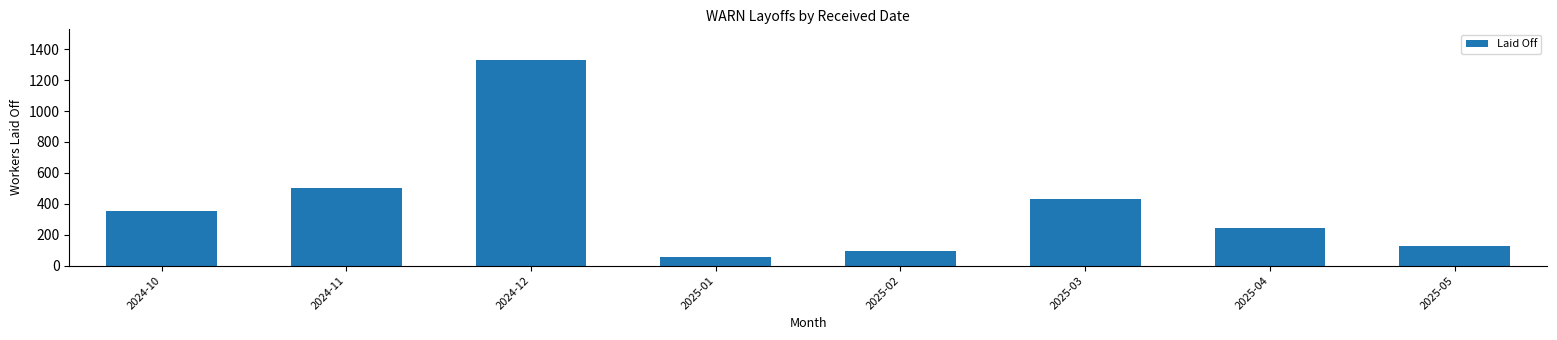

What is the label of the 5th bar from the left?

2025-02